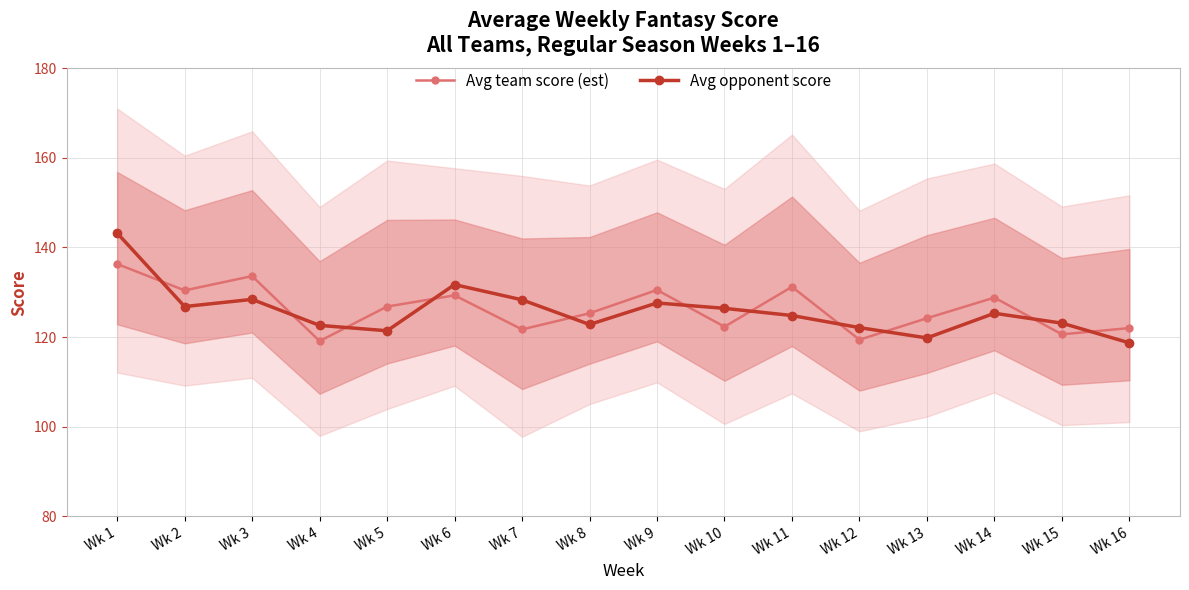

What are all the series names shown in the legend?

Avg team score (est), Avg opponent score